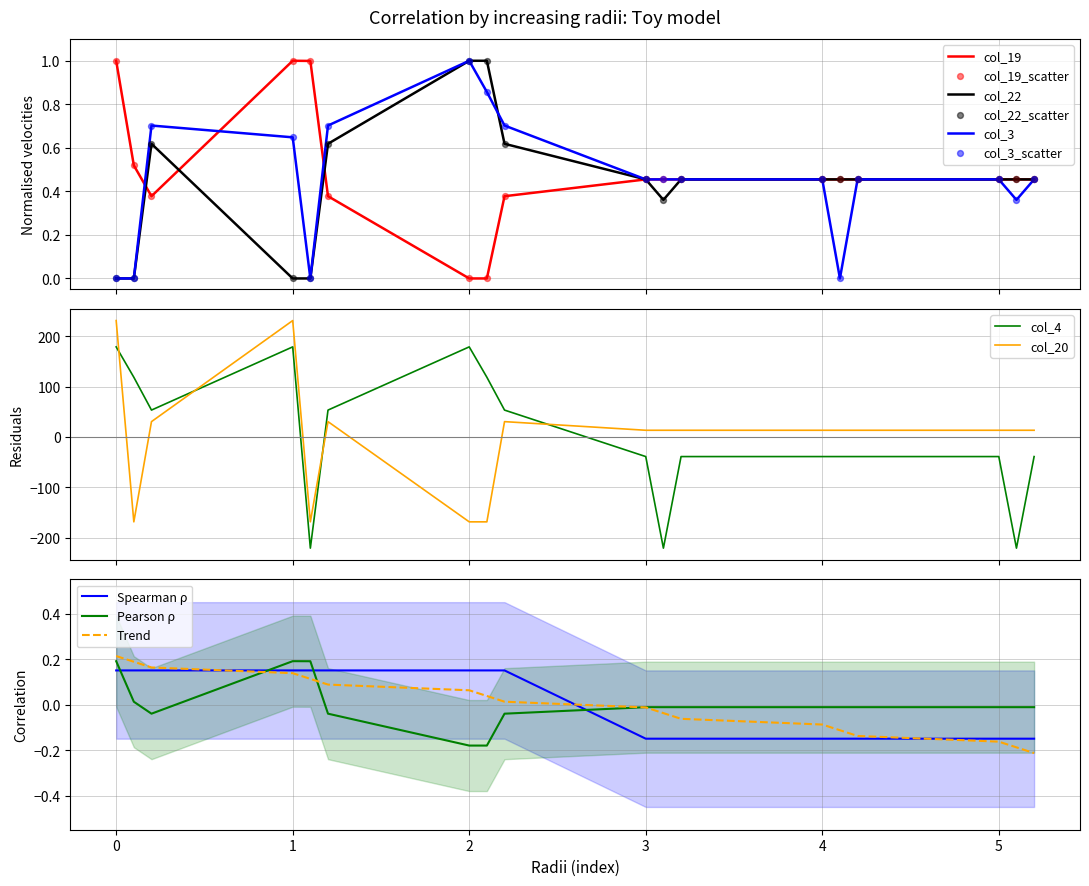

Which series reaches the minimum Y coordinate?

col_4